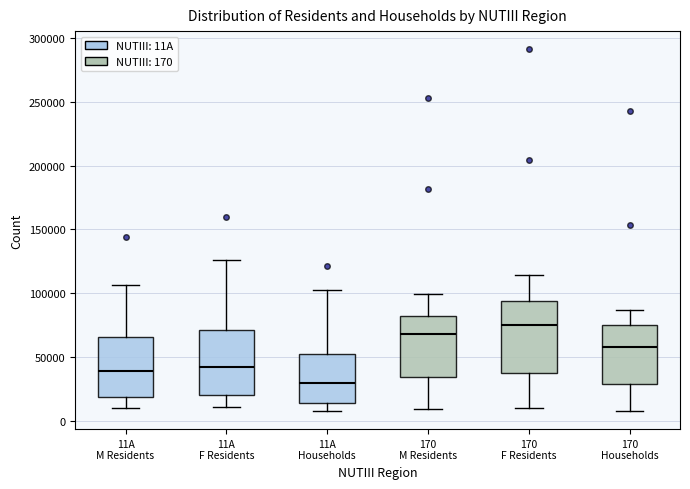

Which box has the lowest median line?

11A Households